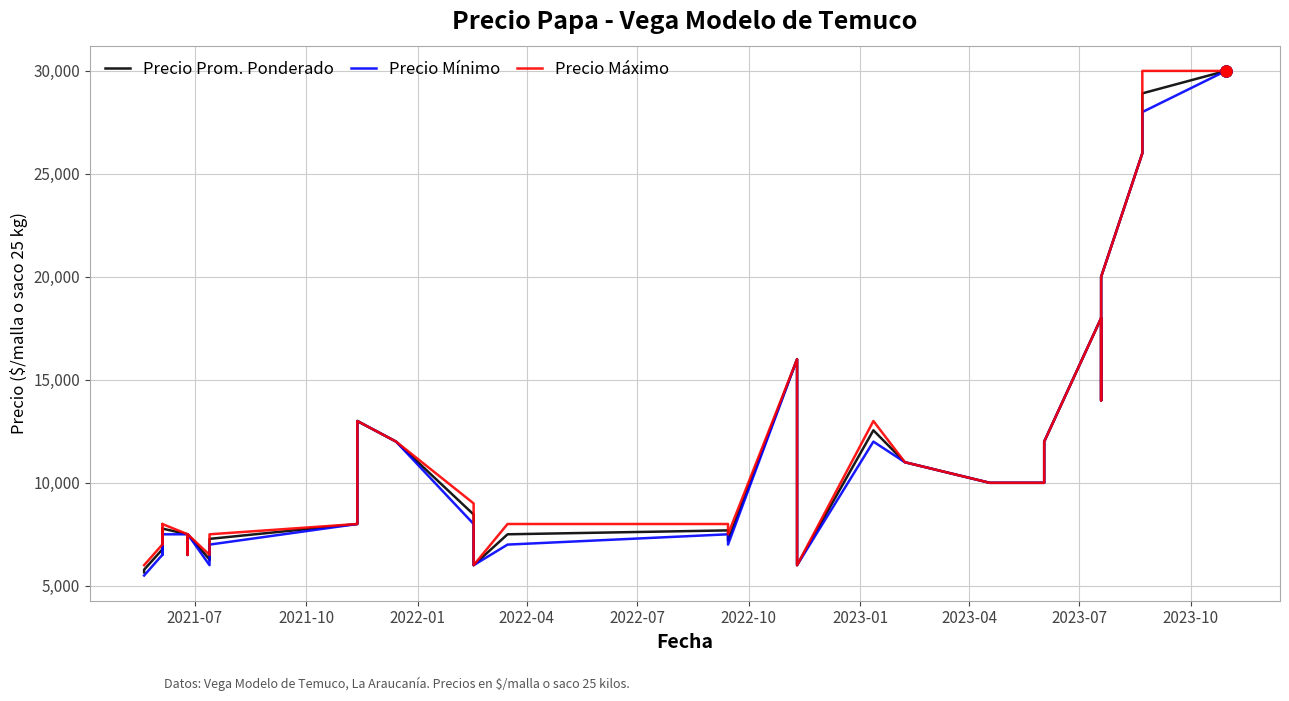

How many lines are shown in the chart?

3